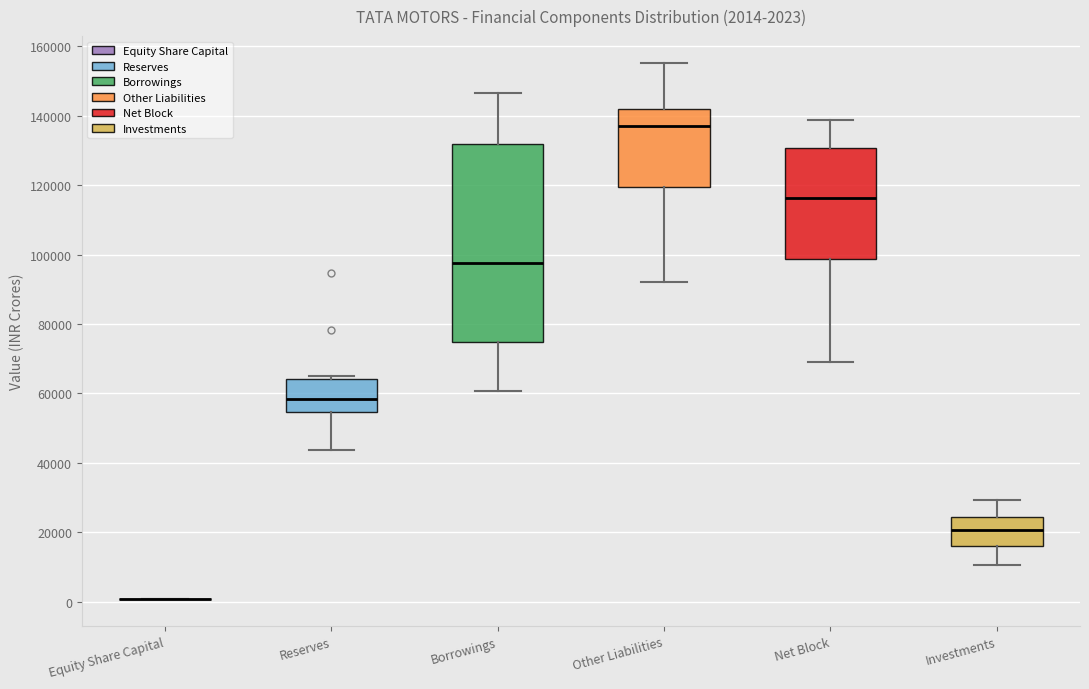

Which box is the tallest, from its lower edge to its upper edge?

Borrowings